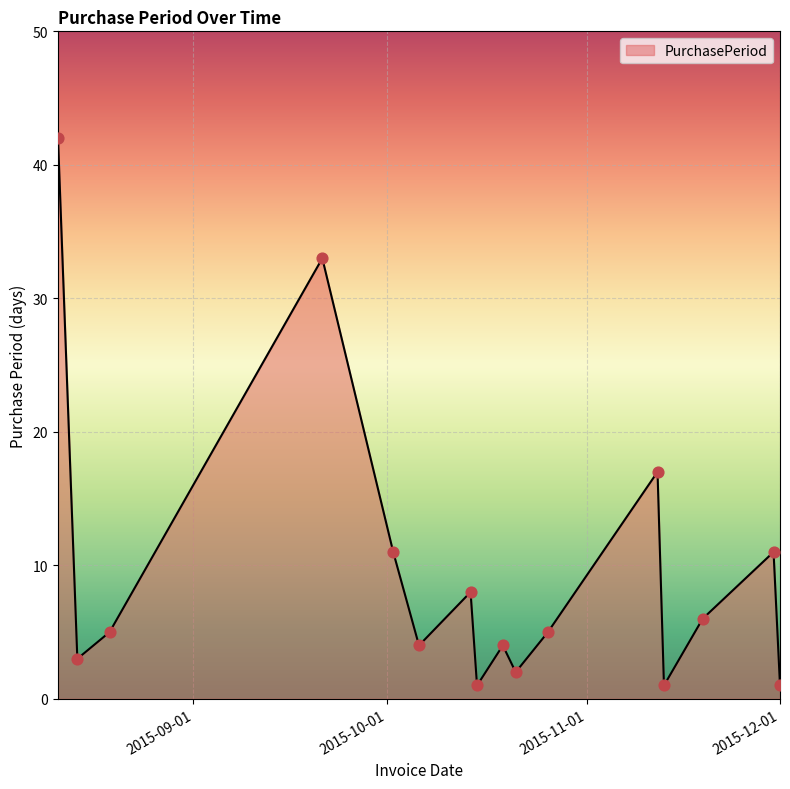

What is the greatest value displayed?

42